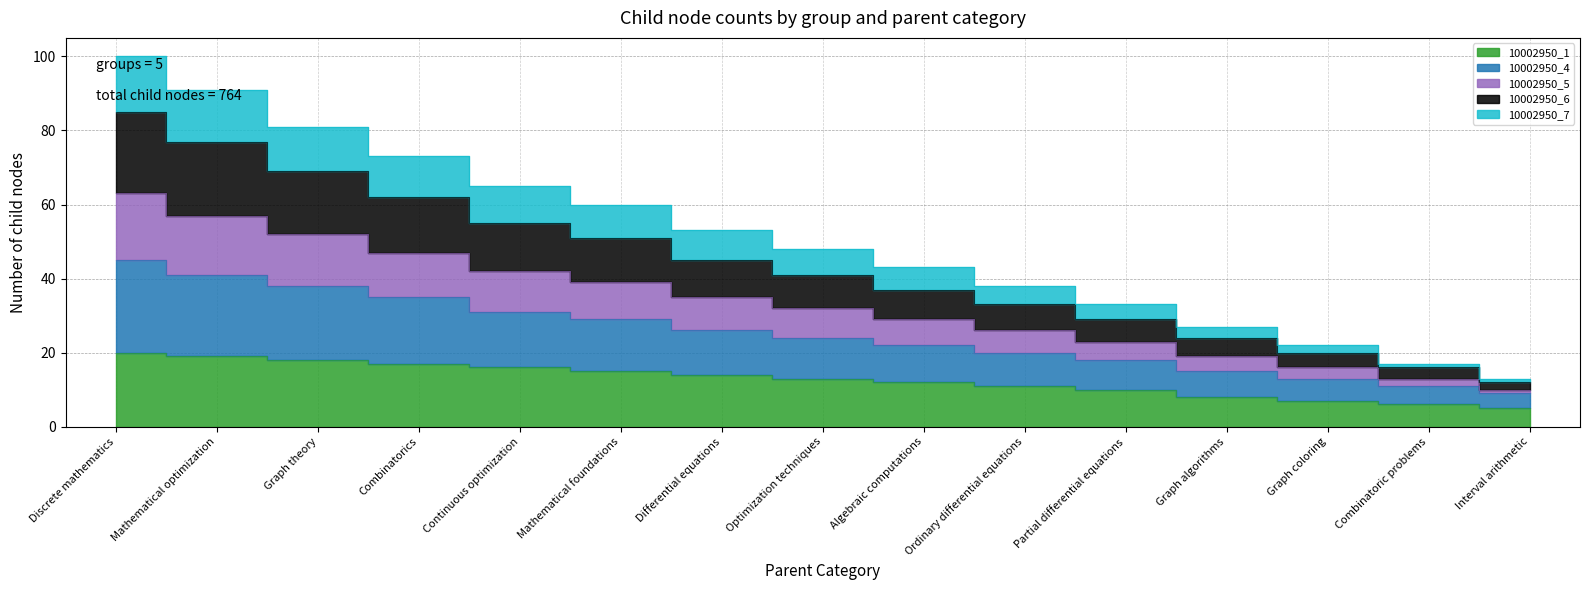

How many data points does each series have?

15